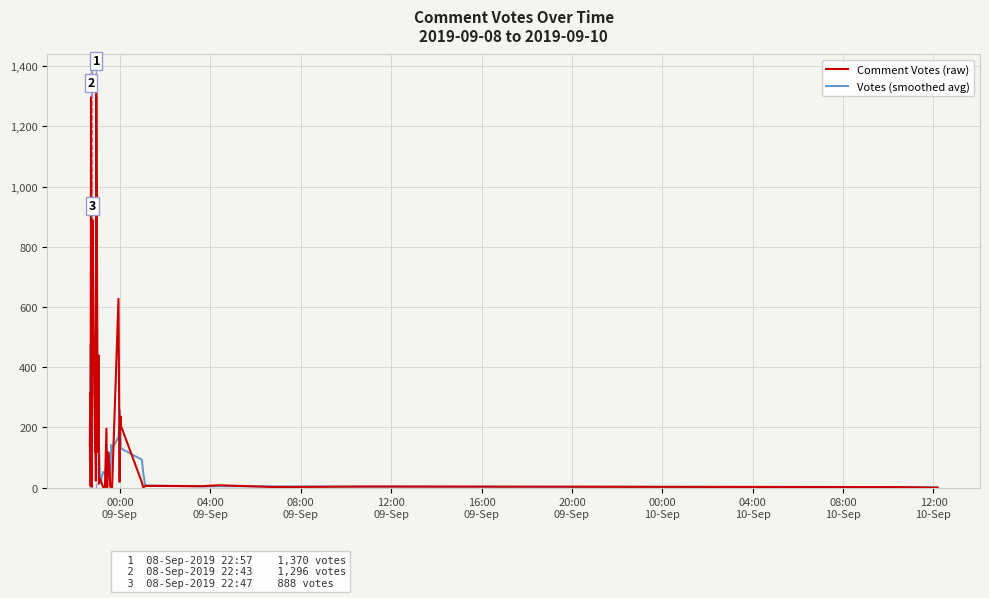

Reading right to left, what are all the values shown in this chart?

Comment Votes (raw): 0.0	2.0	4.0	2.0	8.0	5.0	6.0	0.0	18.0	204.0	236.0	193.0	19.0	627.0	0.0	0.0	4.0	77.0	117.0	0.0	196.0	2.0	2.0	31.0	28.0	13.0	439.0	118.0	1370.0	23.0	133.0	119.0	888.0	416.0	4.0	622.0	1296.0	5.0	315.0	141.0
Votes (smoothed avg): 1.2	1.6	3.2	4.2	5.0	4.2	7.4	46.6	92.8	130.2	134.0	255.8	215.0	167.8	130.0	141.6	39.6	39.6	78.8	78.4	63.4	46.2	51.8	15.2	102.6	125.8	393.6	392.6	416.6	352.6	506.6	315.8	312.0	409.8	645.2	468.6	448.4	475.8	351.4	92.2